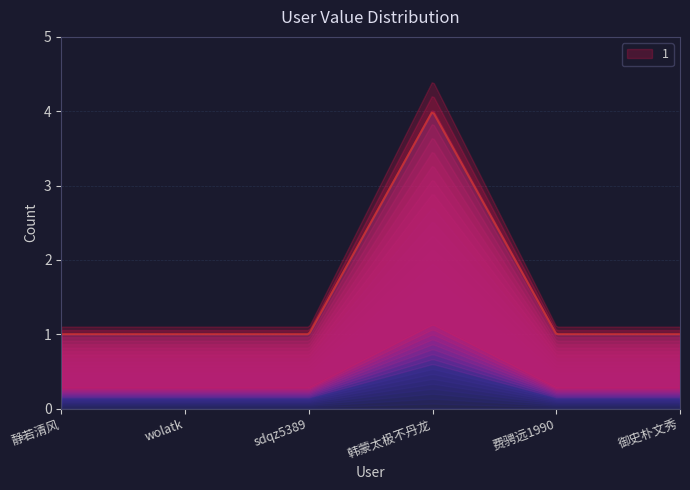

What position from the right is 静若清风?

6